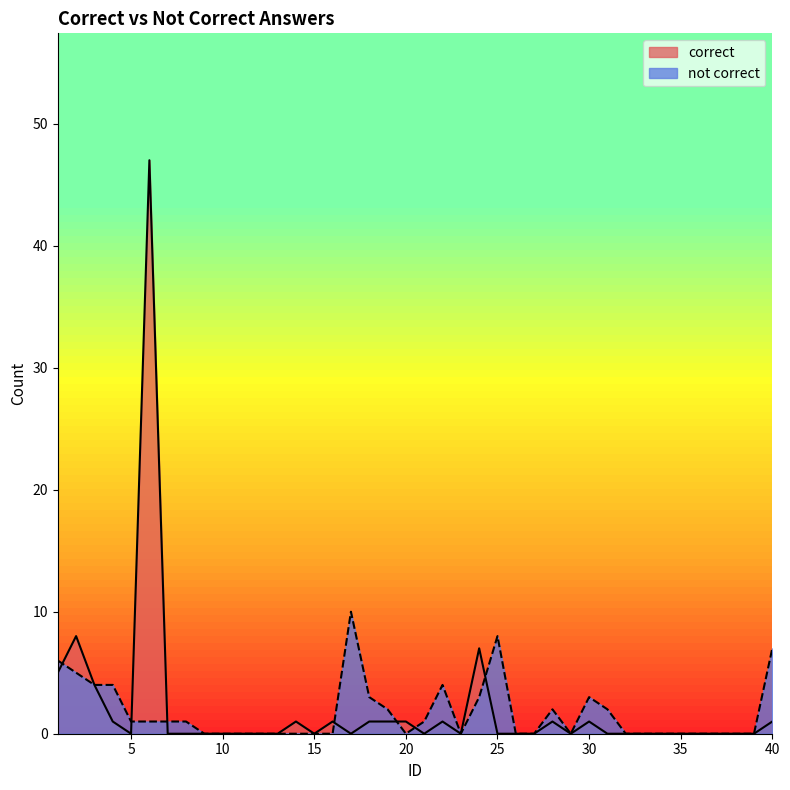

What is the difference between the second highest and minimum values in the not correct series?

8